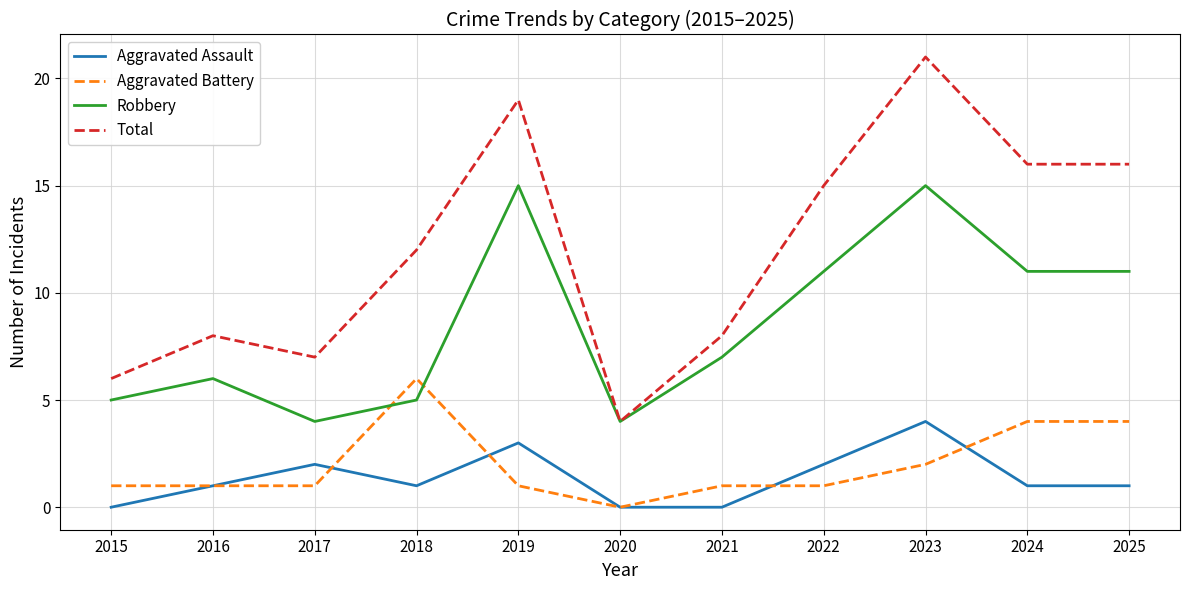

Which series has the widest spread of values?

Total